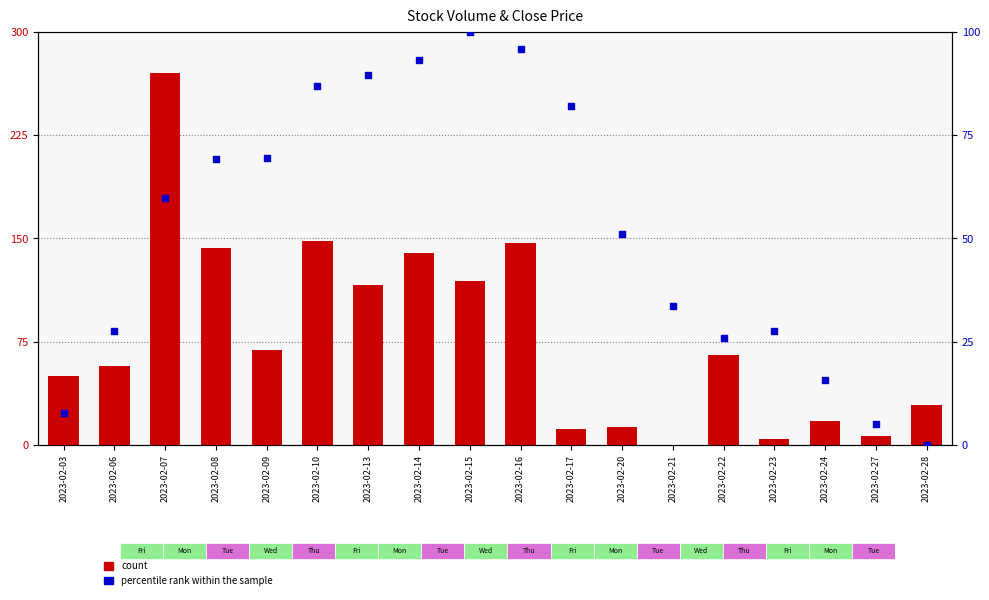

Which series contains the lowest Y value?

count